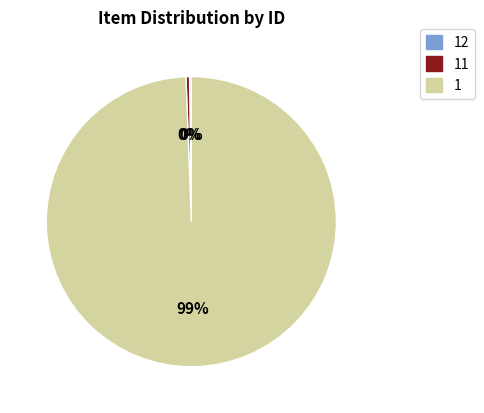

To the nearest percent, what is the average slice percentage?

33%